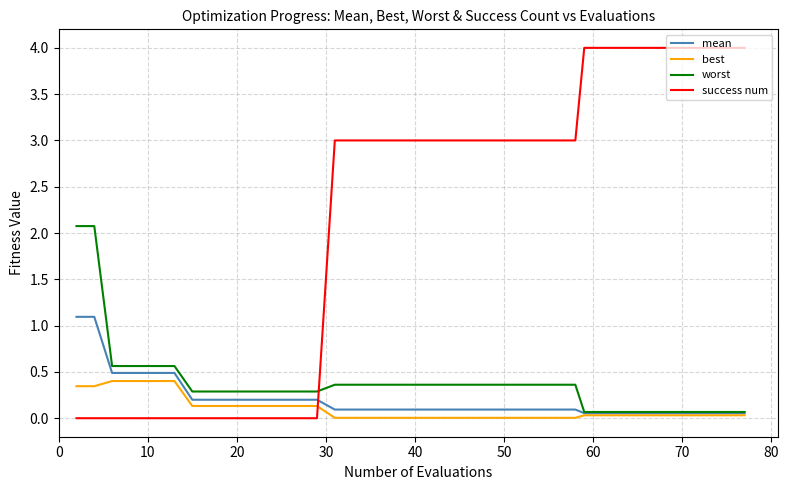

What is the greatest value displayed?

4.0